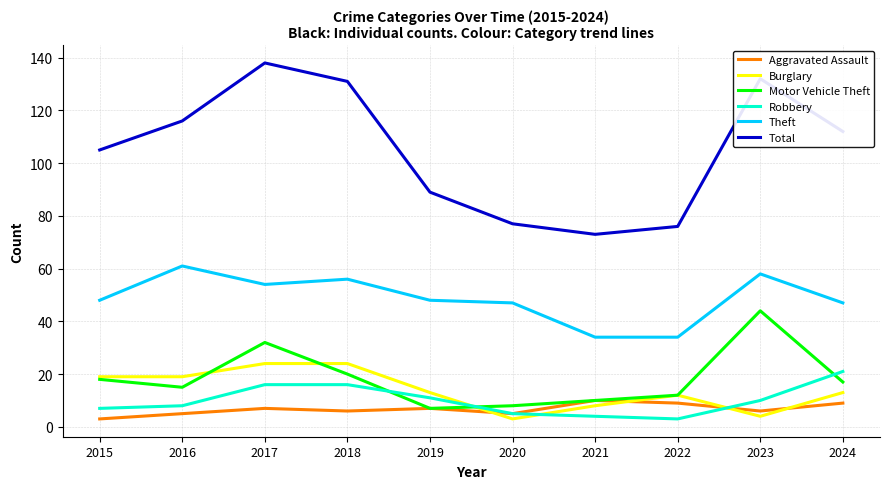

What is the maximum value for Theft?

61